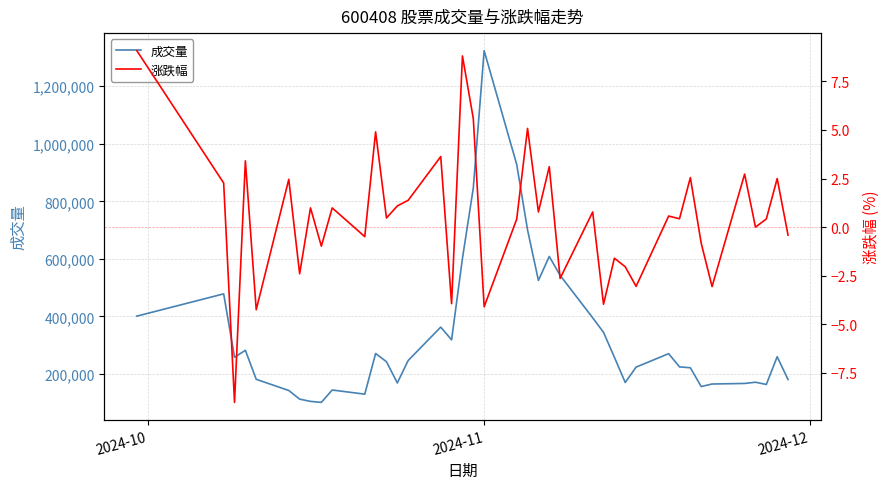

In 涨跌幅, how many points are lower than both neighbors (excluding endpoints)?

15